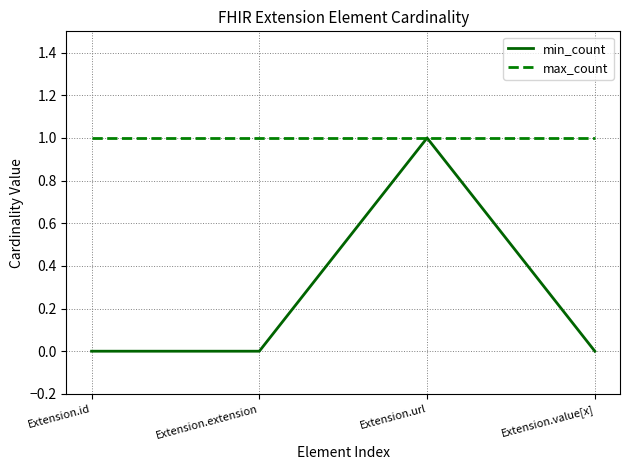

What are all the series names shown in the legend?

min_count, max_count